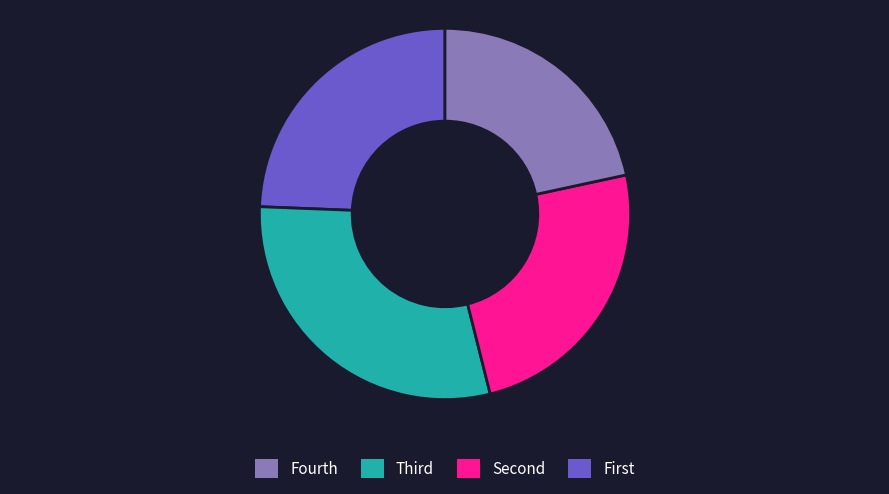

Is there a majority slice in this chart?

No